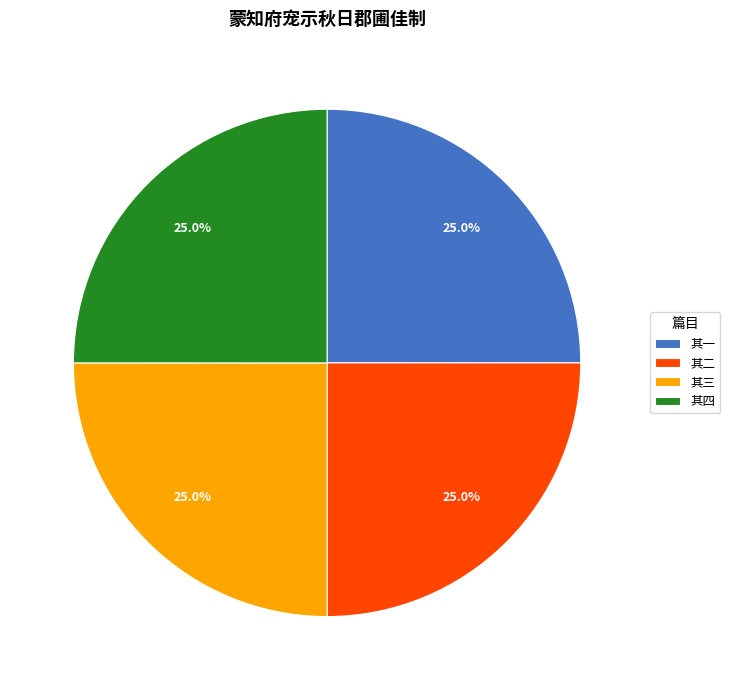

Combined, what portion of the pie is 其四 and 其一?

50.0%